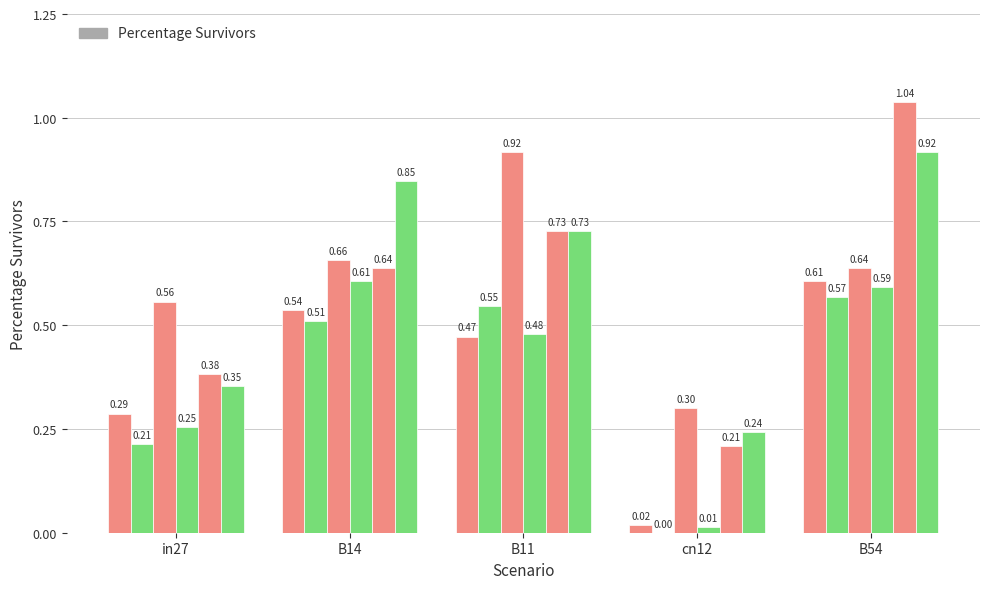

Count the number of data series in this chart.

6